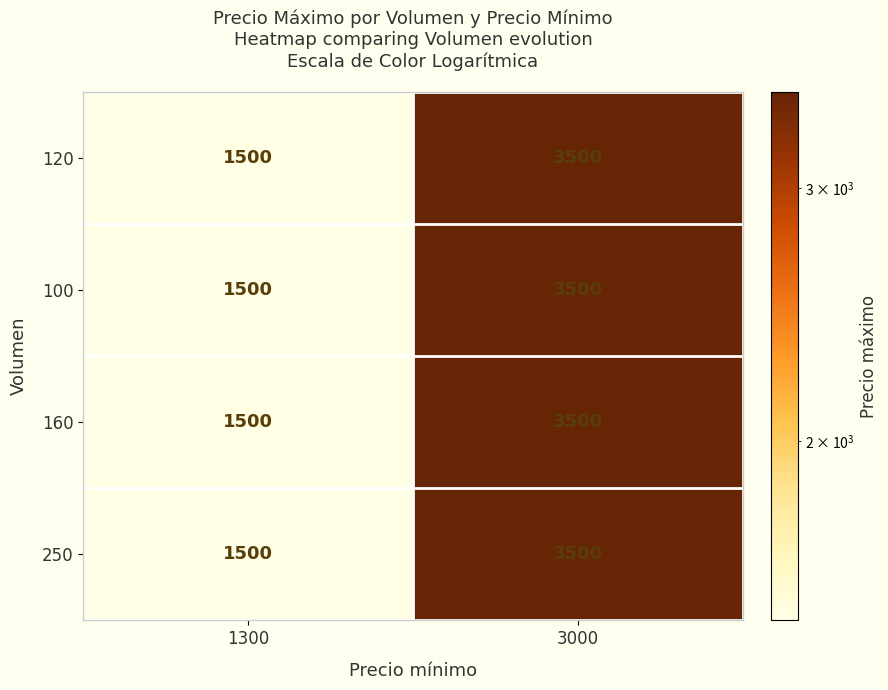

Reading right to left, extract all data points from this chart.

120: 3000=3500	1300=1500
100: 3000=3500	1300=1500
160: 3000=3500	1300=1500
250: 3000=3500	1300=1500